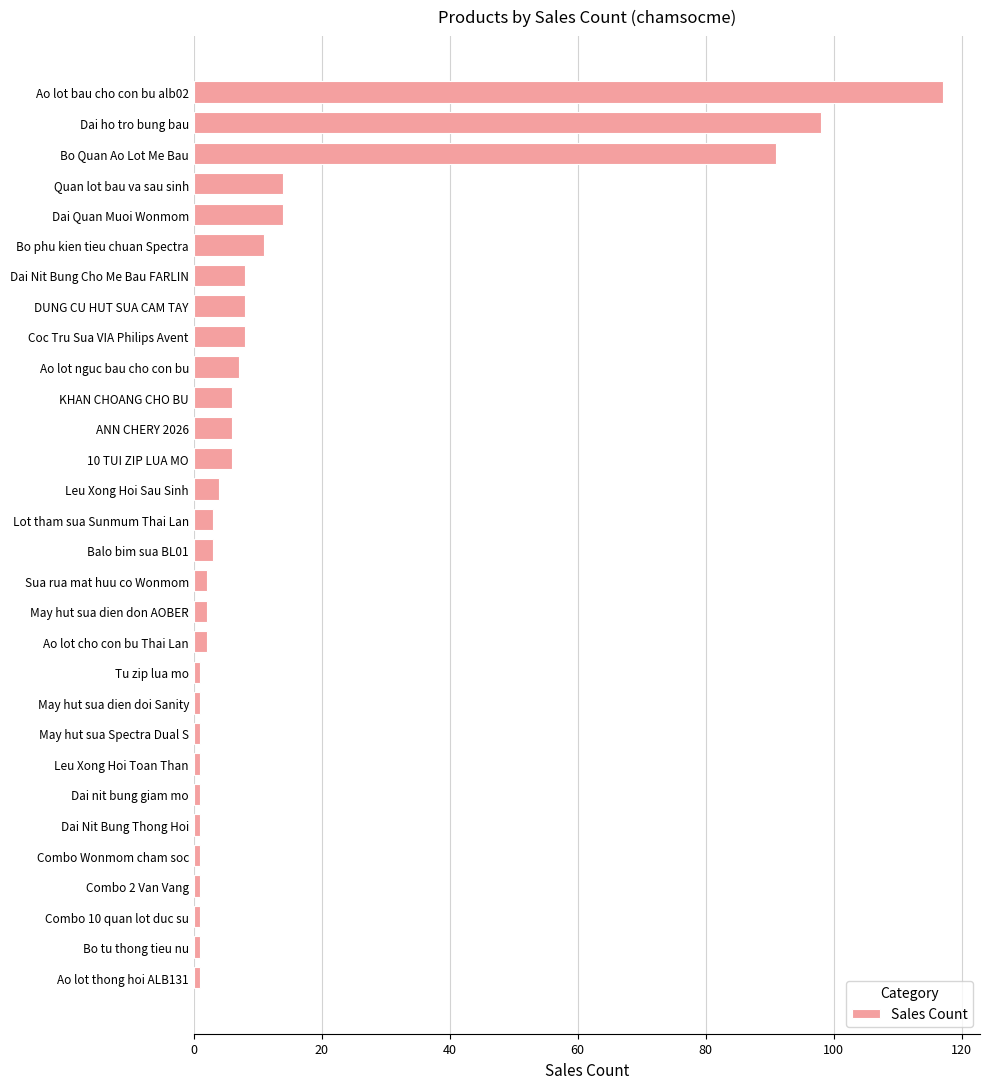

What is the label of the 29th bar from the bottom?

Dai ho tro bung bau